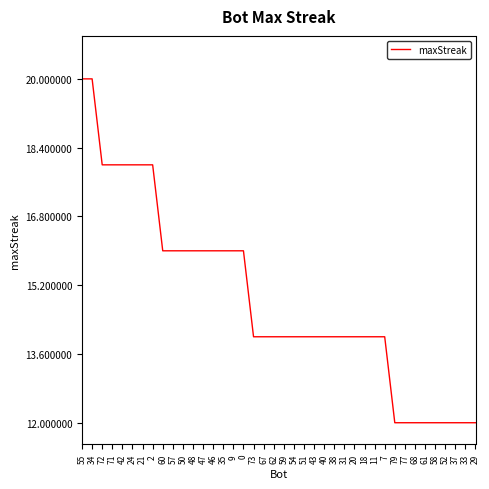

Reading left to right, extract all data points from this chart.

20	20	18	18	18	18	18	18	16	16	16	16	16	16	16	16	16	14	14	14	14	14	14	14	14	14	14	14	14	14	14	12	12	12	12	12	12	12	12	12